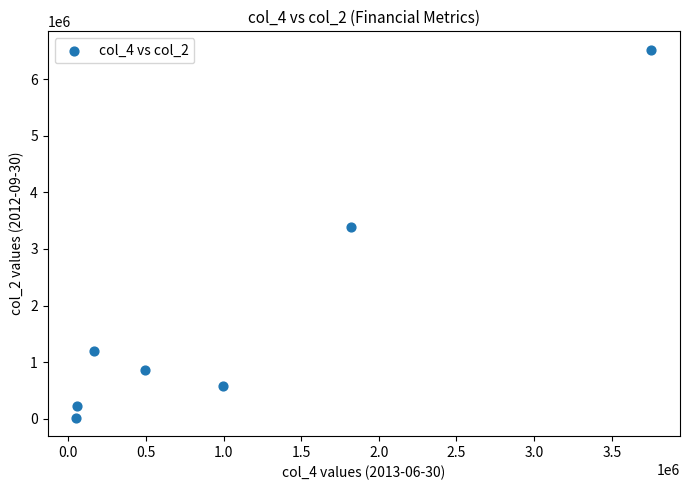

What Y value in the scatter plot is closest to 3269060?

3385103